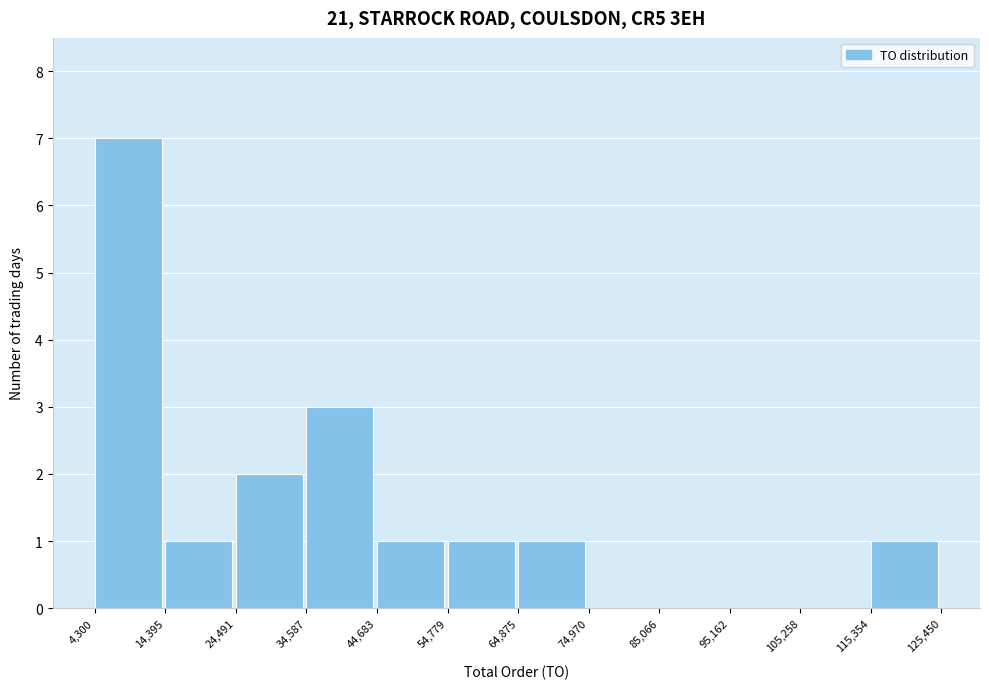

Reading left to right, list every bar in this chart as the range it spans on the x-axis followed by its height. The values are not printed on the chart, so give them approximately, as read against the axis.

4,300 to 14,395: 7
14,395 to 24,491: 1
24,491 to 34,587: 2
34,587 to 44,683: 3
44,683 to 54,779: 1
54,779 to 64,875: 1
64,875 to 74,970: 1
74,970 to 85,066: 0
85,066 to 95,162: 0
95,162 to 105,258: 0
105,258 to 115,354: 0
115,354 to 125,450: 1